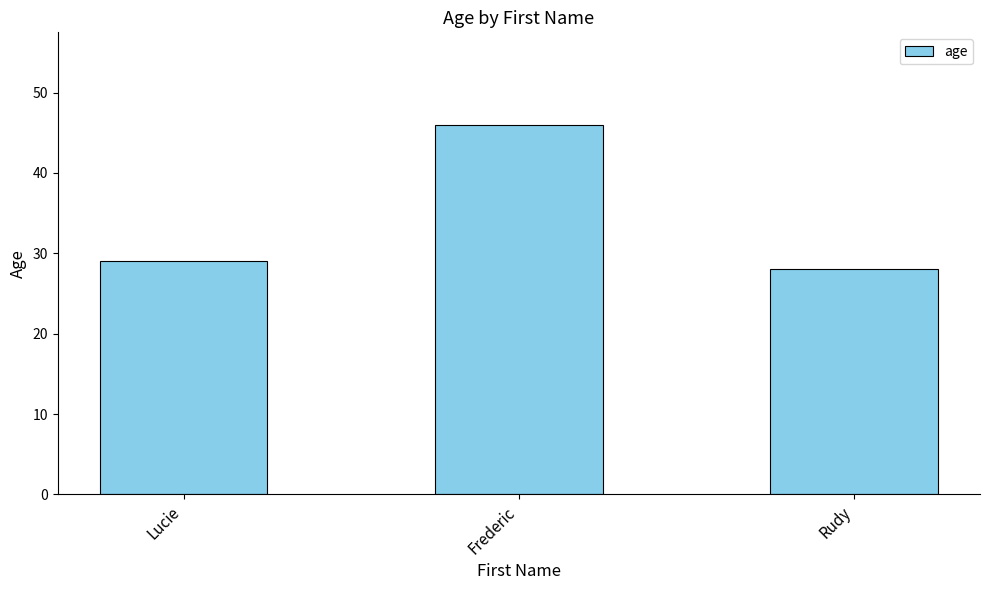

What value does the data have at Lucie, to the nearest 5?

30